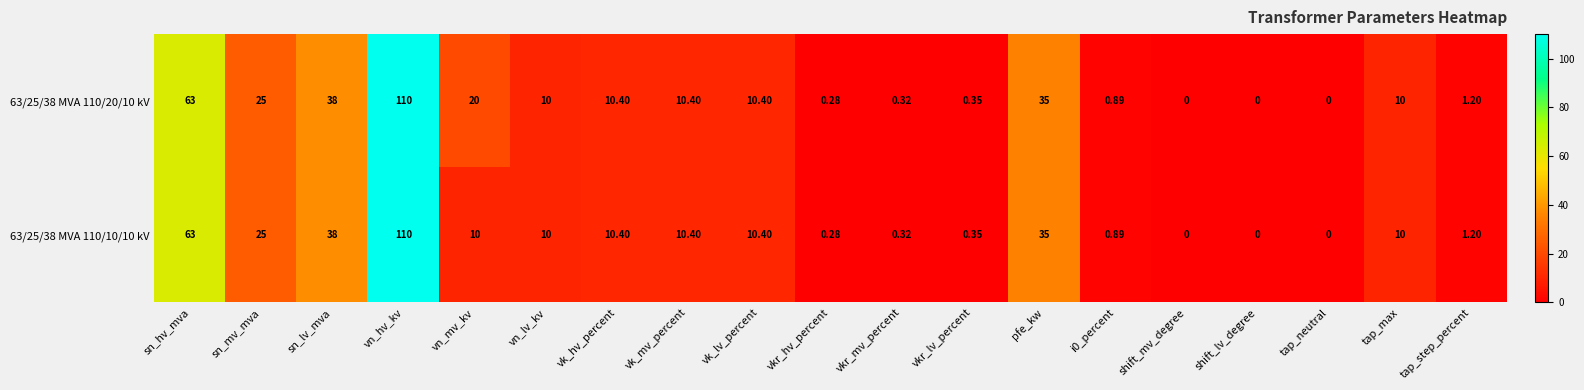

Where is 63/25/38 MVA 110/10/10 kV nearest to the value 55?

sn_hv_mva